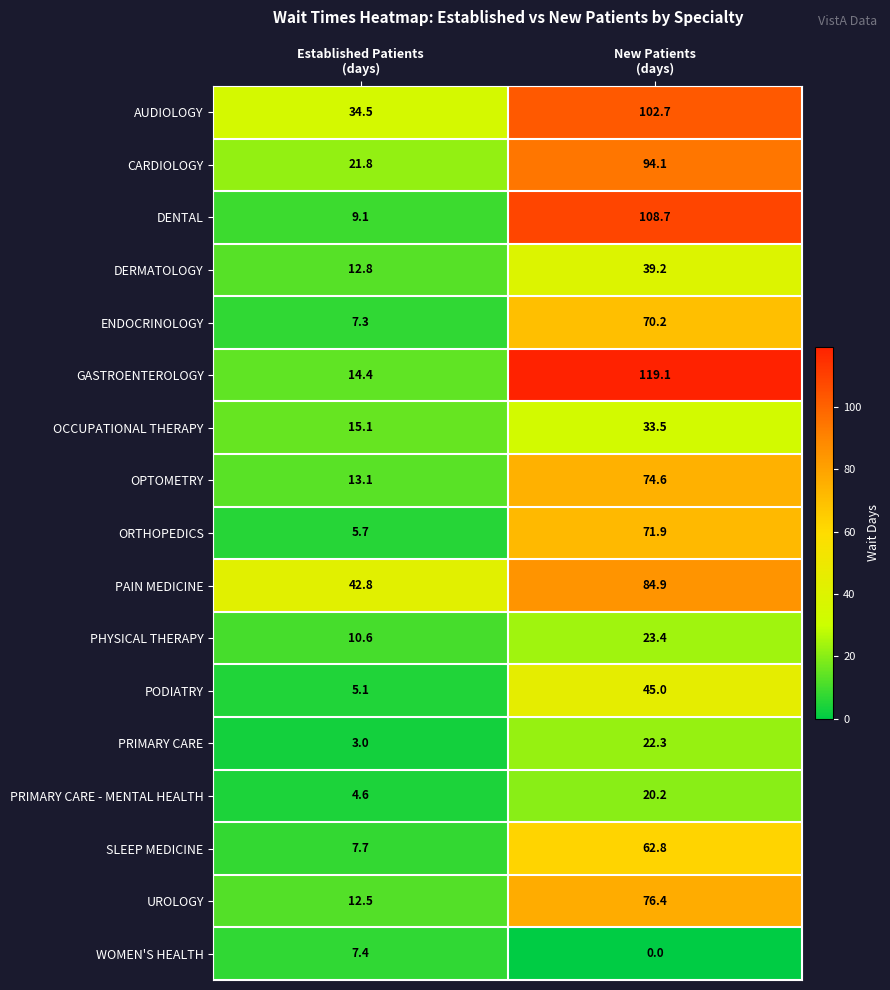

At which category is the sum across all series the highest?

New Patients
(days)